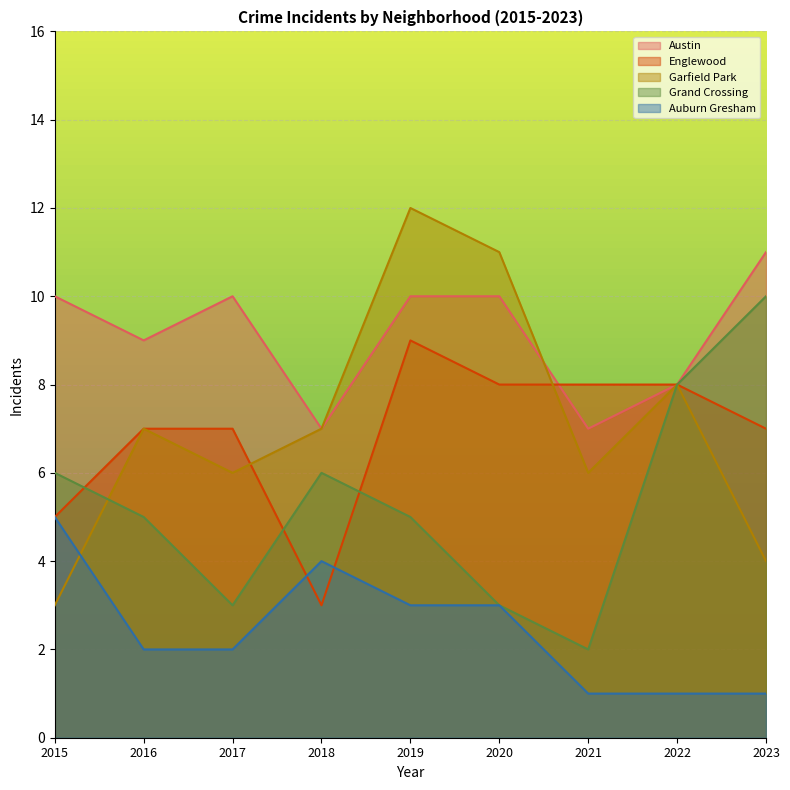

Which series has the largest total across all categories?

Austin